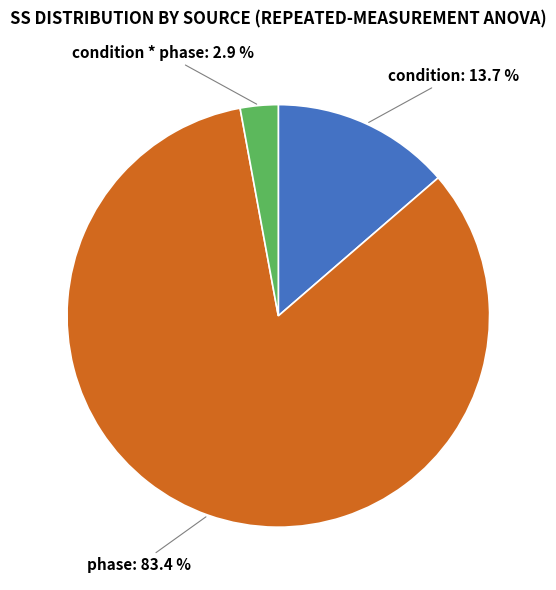

What percentage is the condition slice, to the nearest percent?

14%